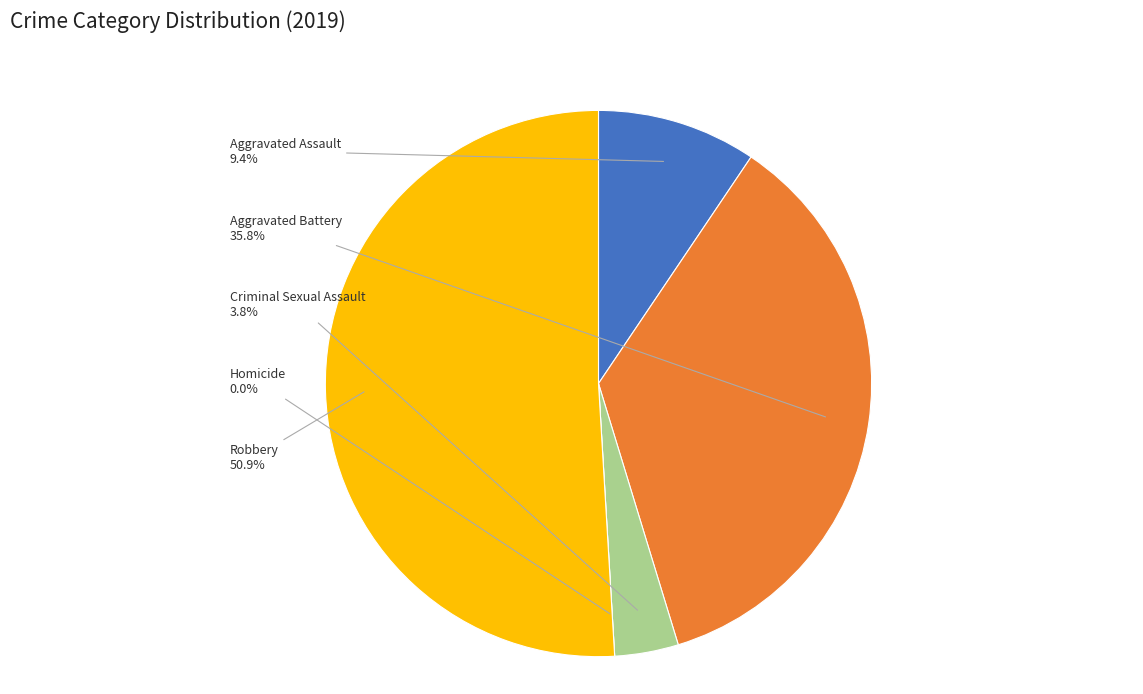

How much of the chart is everything except Aggravated Assault?

90.6%